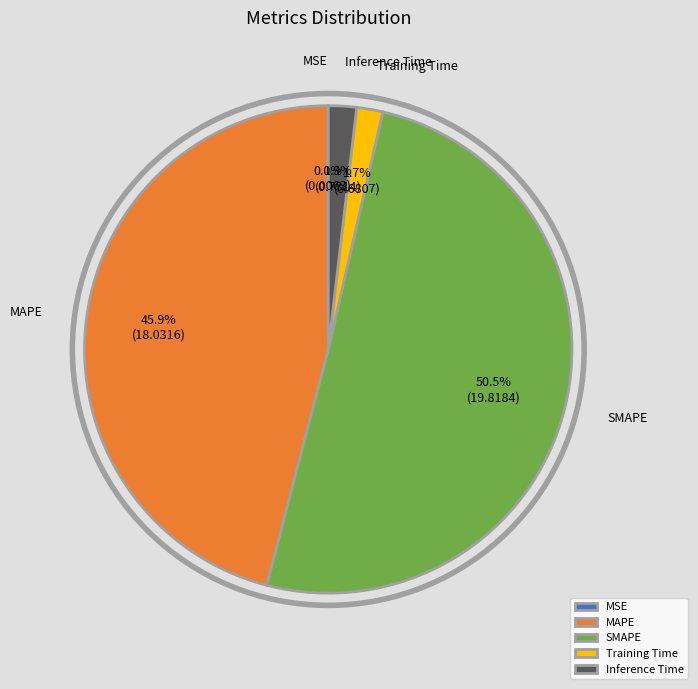

To the nearest percent, what is the difference between the largest and smallest slice percentages?

50%